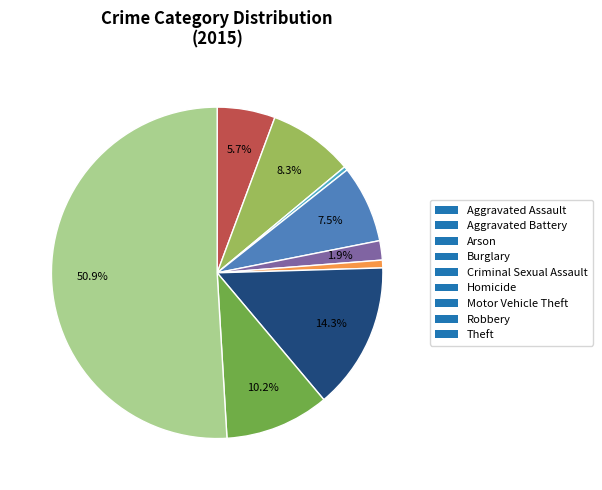

What is the largest slice in the pie chart?

Theft